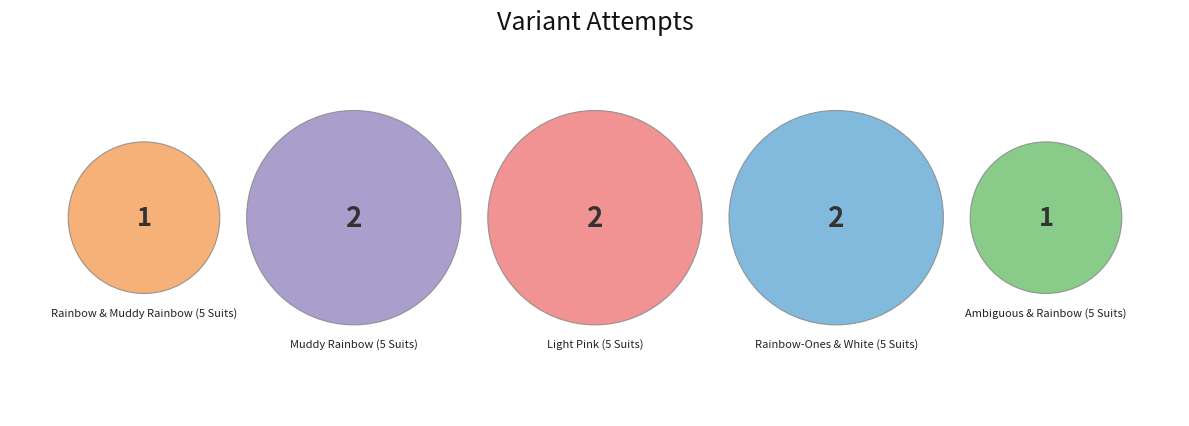

Rank the categories by value from highest to lowest.

Muddy Rainbow (5 Suits), Light Pink (5 Suits), Rainbow-Ones & White (5 Suits), Rainbow & Muddy Rainbow (5 Suits), Ambiguous & Rainbow (5 Suits)